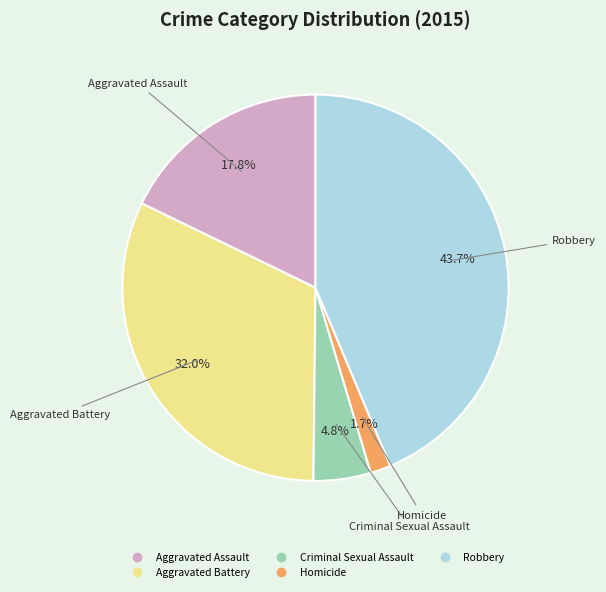

To the nearest percent, what is the combined percentage of Homicide and Criminal Sexual Assault?

7%